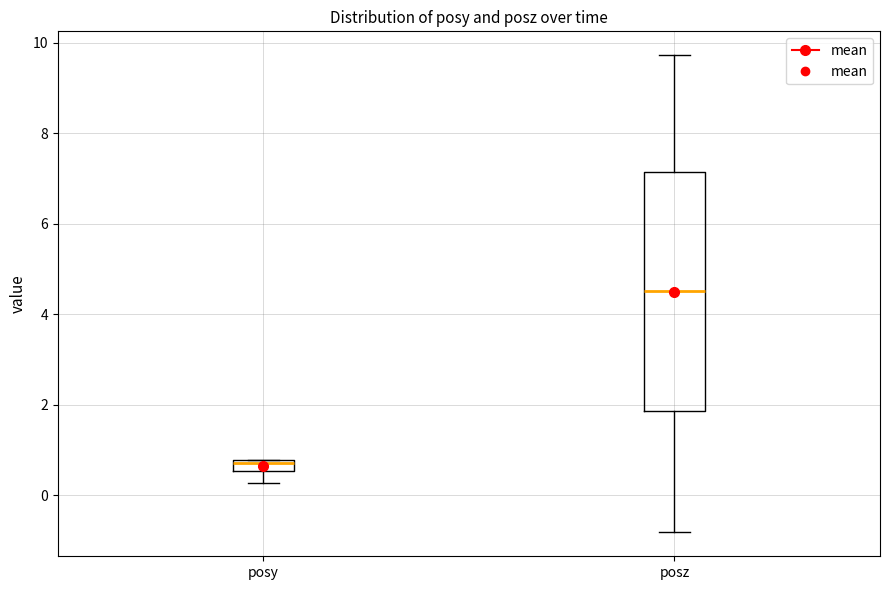

Comparing the boxes themselves (not the whiskers), which one is the tallest?

posz